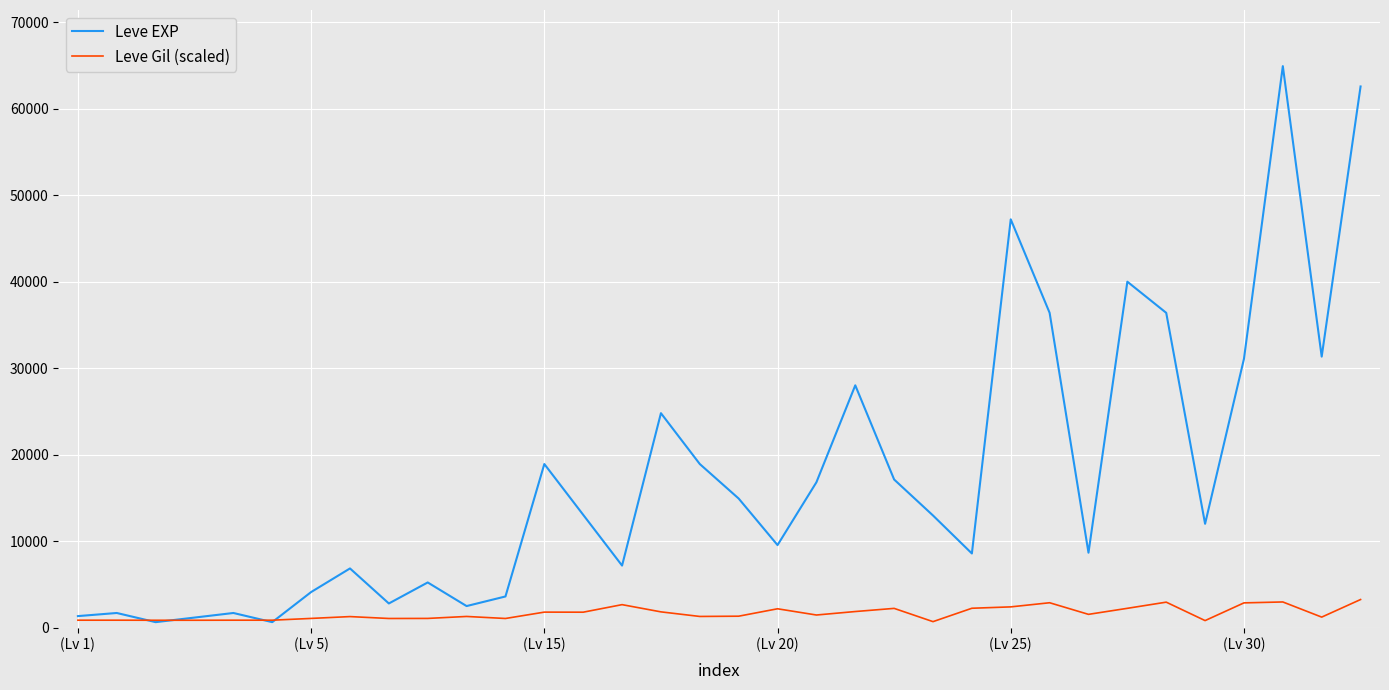

True or false: Leve Gil (scaled) has more than 0 points higher than both neighbors.

True